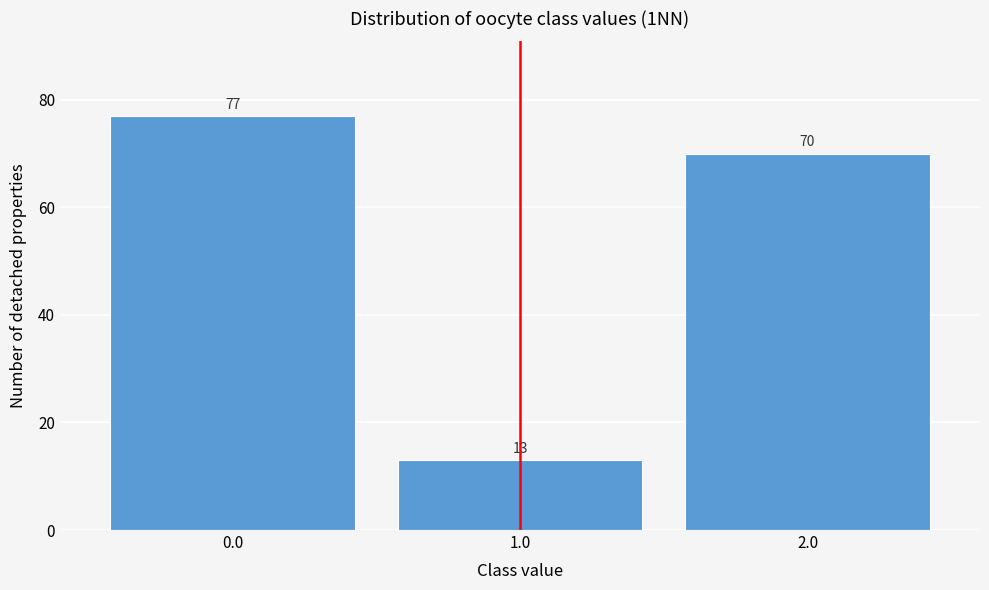

Reading left to right, list every bar in this chart as the range it spans on the x-axis followed by its height.

-0.5 to 0.5: 77
0.5 to 1.5: 13
1.5 to 2.5: 70